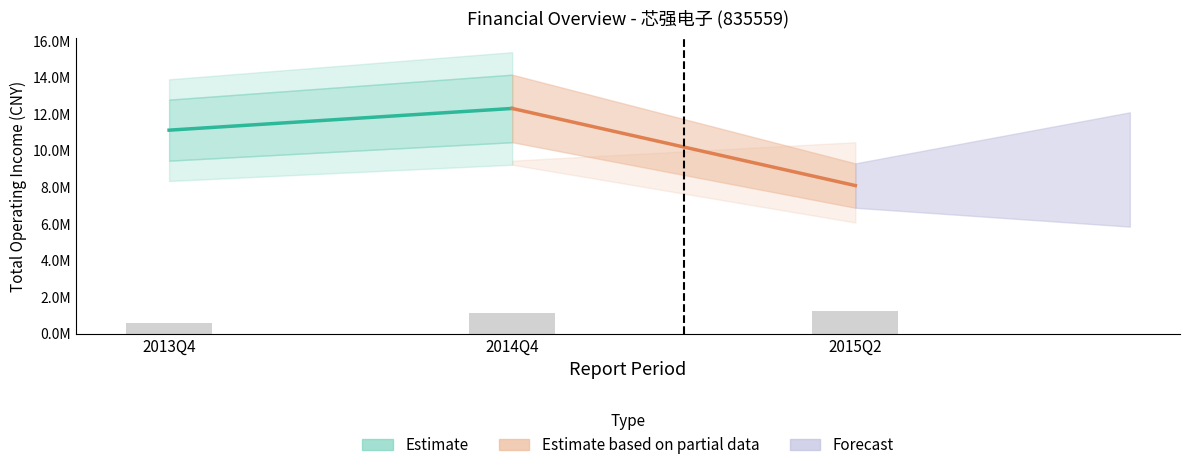

Which label corresponds to the smallest value in the chart?

2013Q4